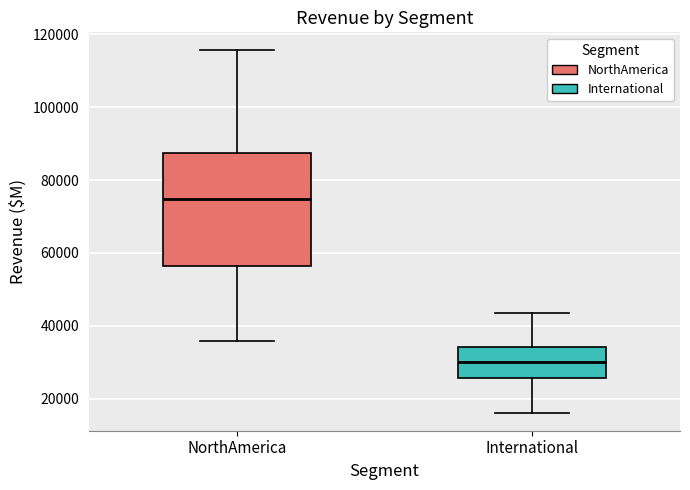

Which box has the lowest median line?

International